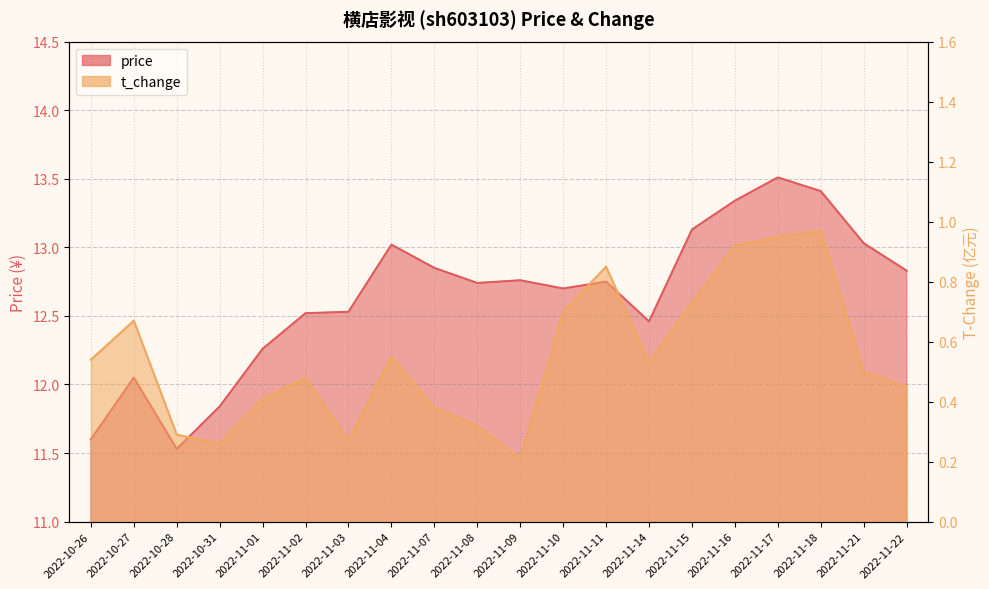

What is the label of the 18th point from the right?

2022-10-28